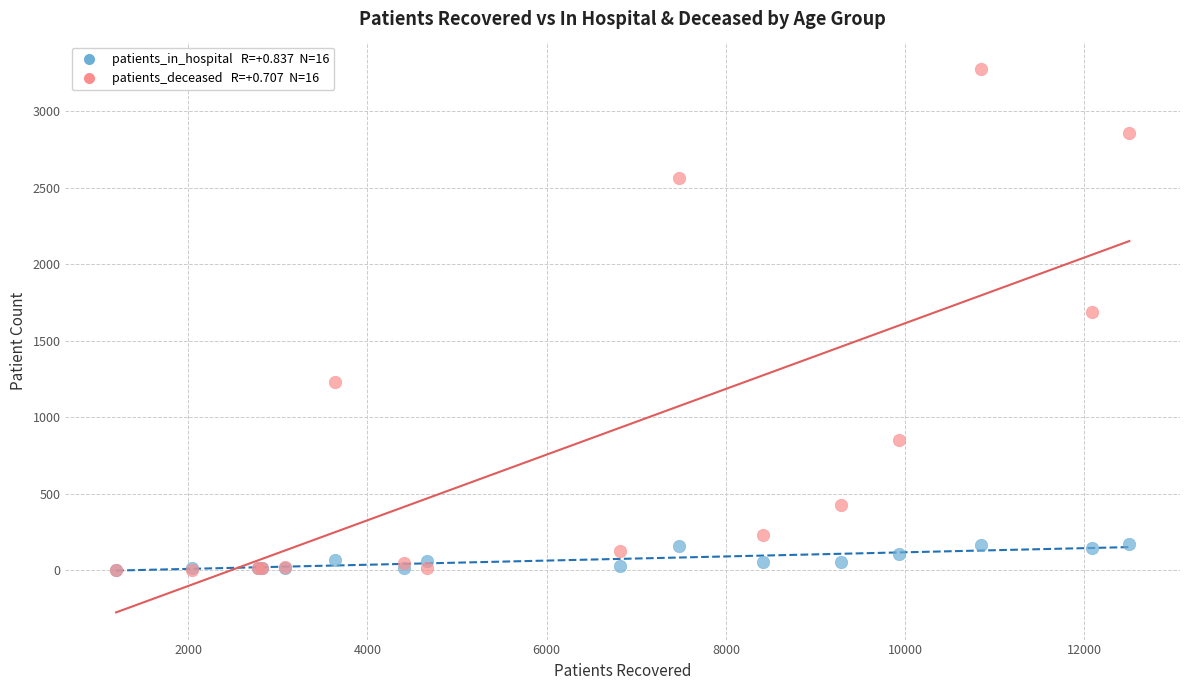

Across all series, what Y value is closest to 1639?

1690